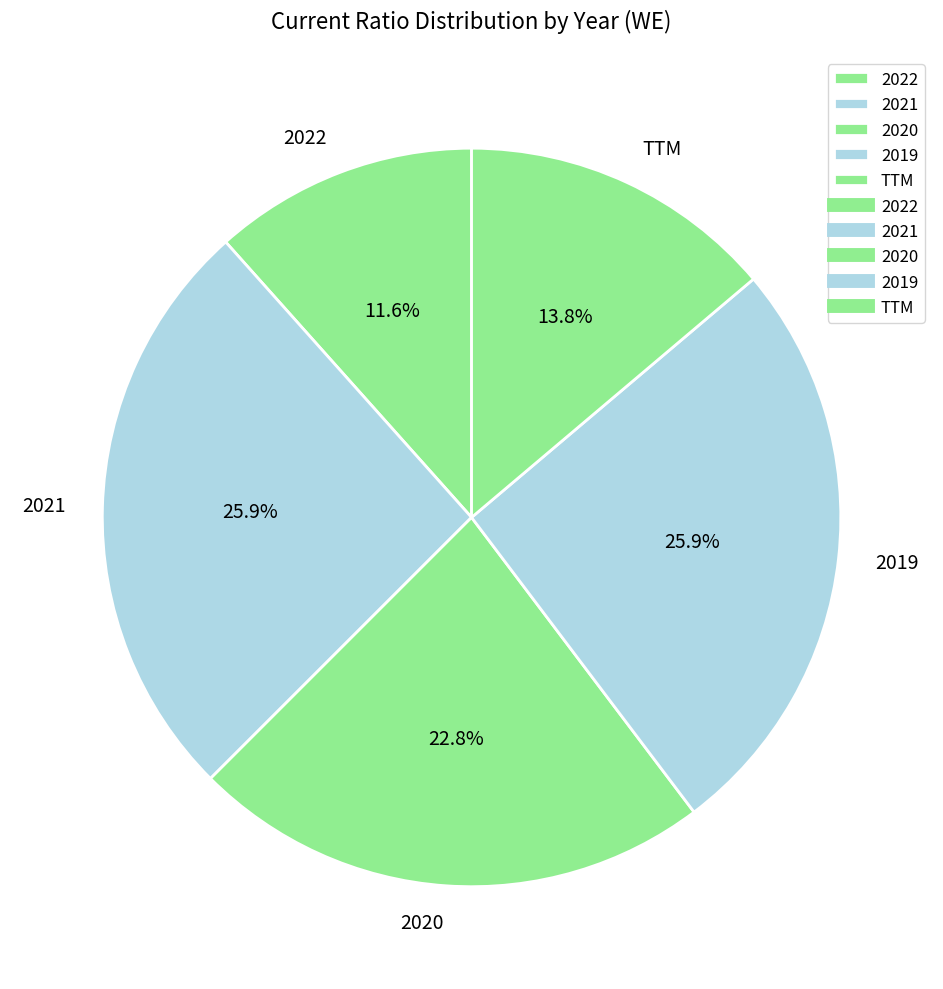

To the nearest percent, what is the difference between the 2020 and 2022 slice percentages?

11%